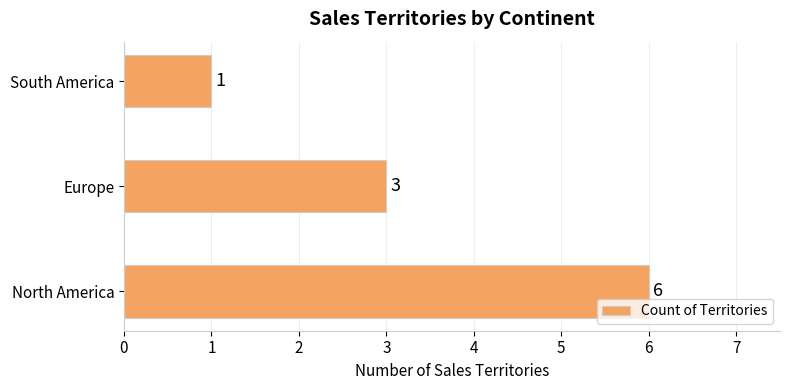

Is it true that the value at North America is 6?

True